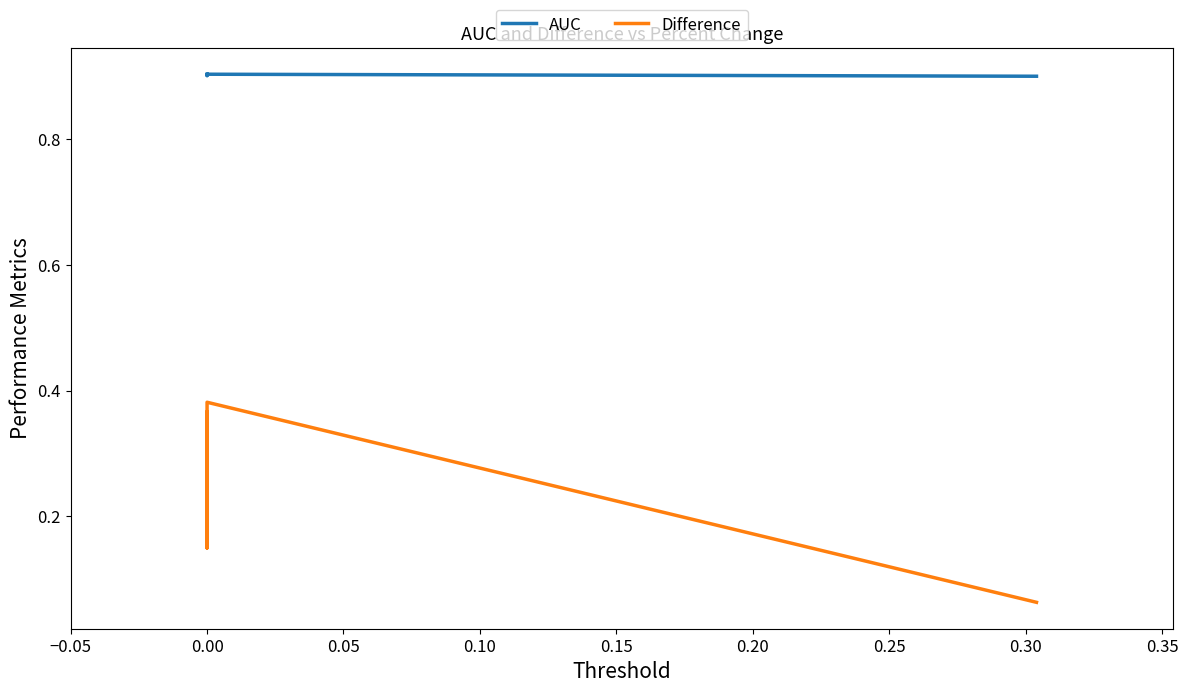

What is the maximum value for Difference?

0.4